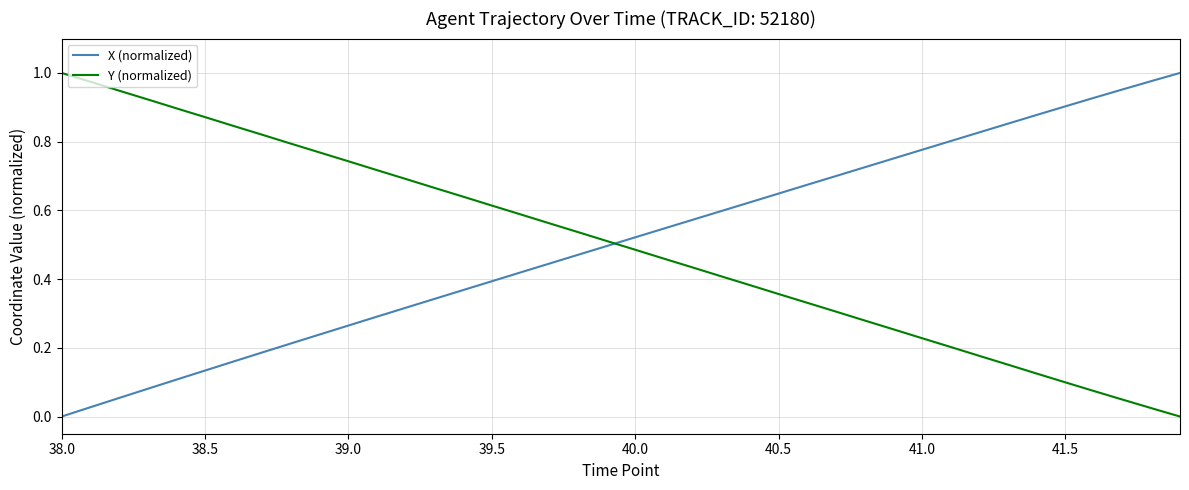

How many intersections are there between X (normalized) and Y (normalized)?

1